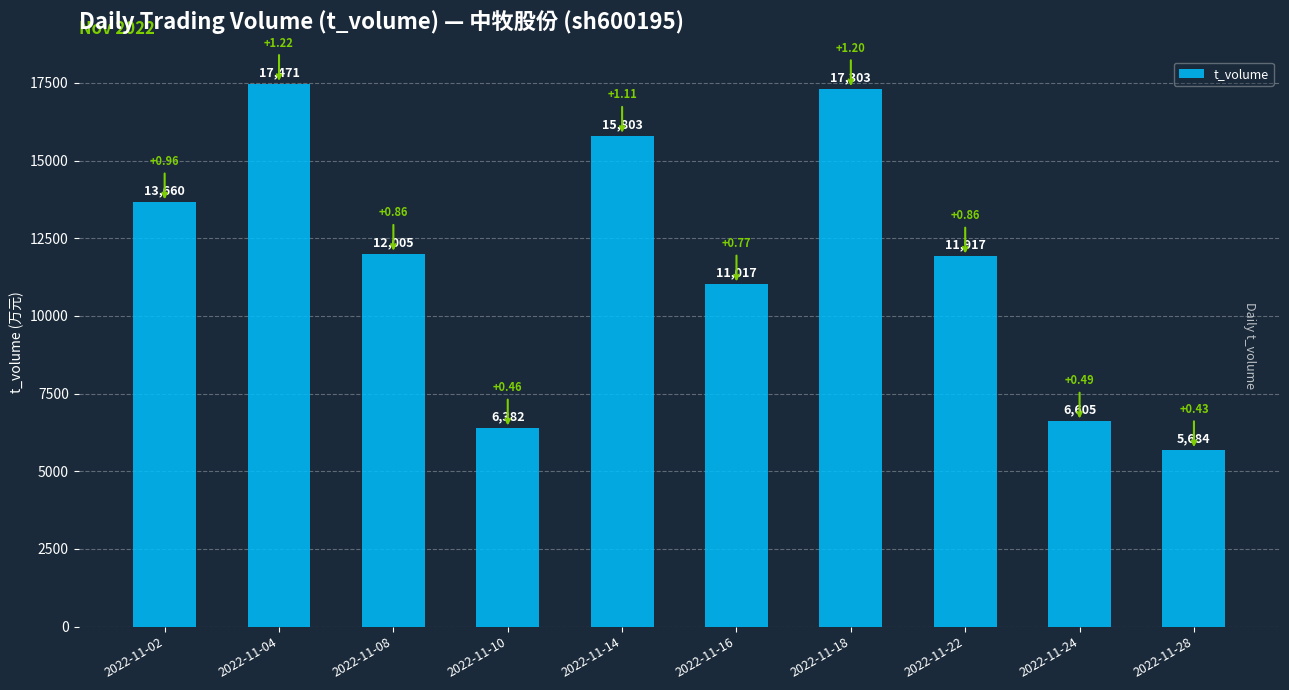

What is the change in value from 2022-11-08 to 2022-11-22?

-88